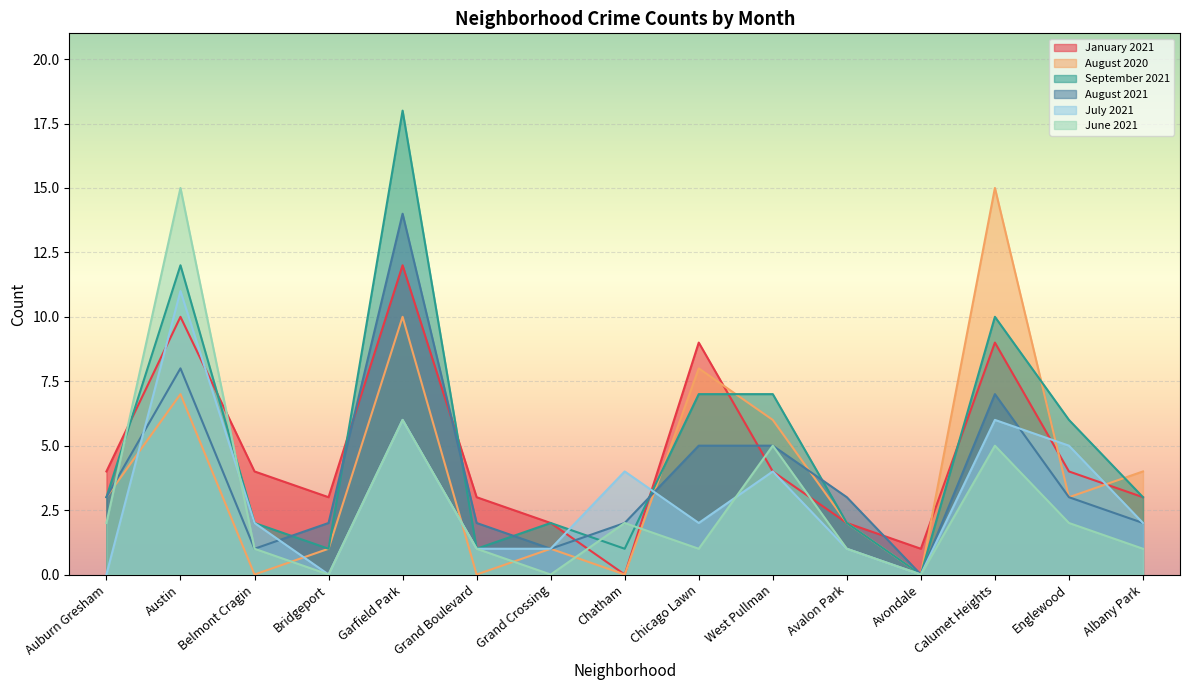

True or false: June 2021 and January 2021 cross at least once.

True